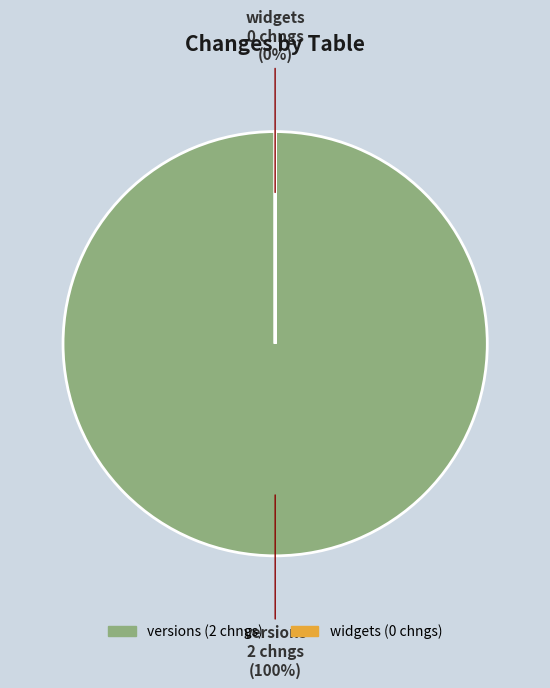

To the nearest percent, what is the difference between the widgets and versions slice percentages?

100%